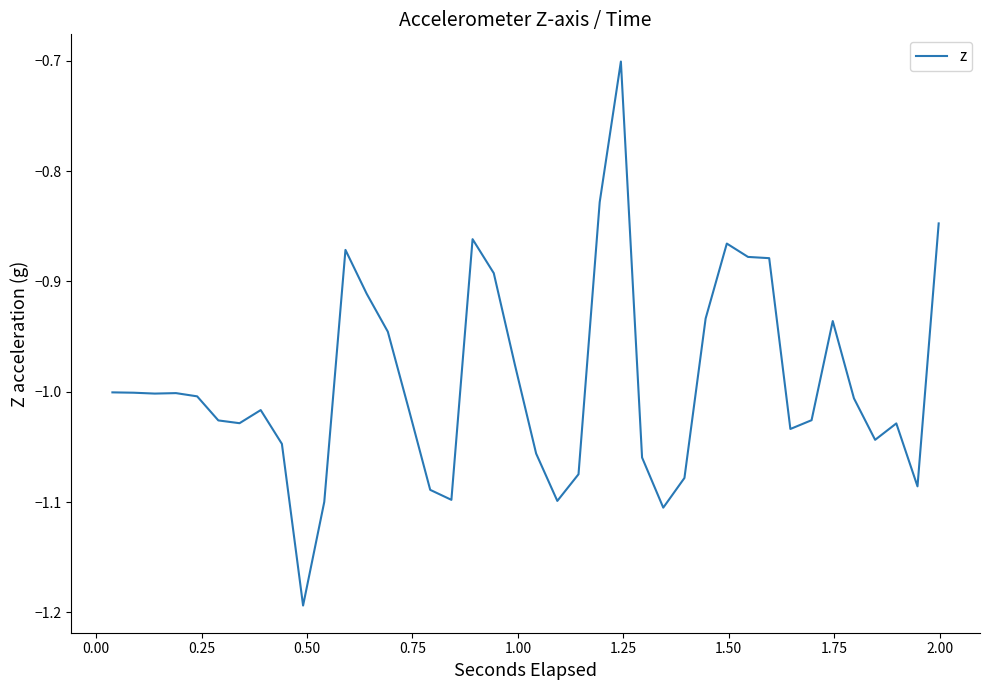

What is the greatest value displayed?

-0.7